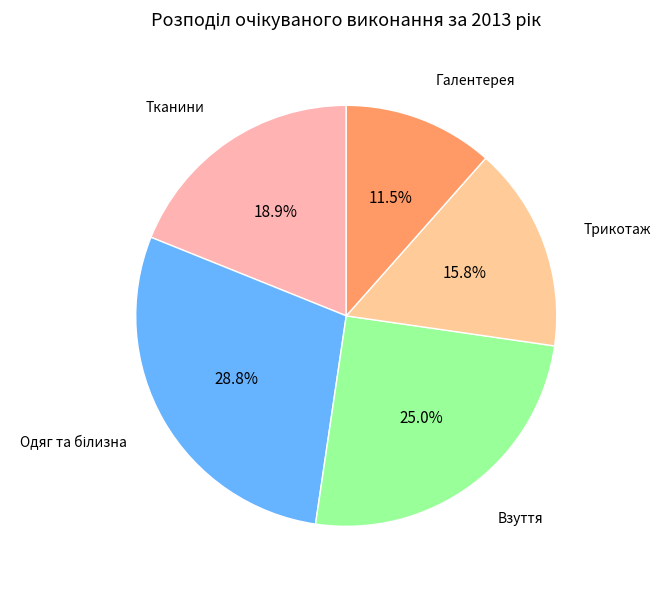

How many segments does this pie chart have?

5